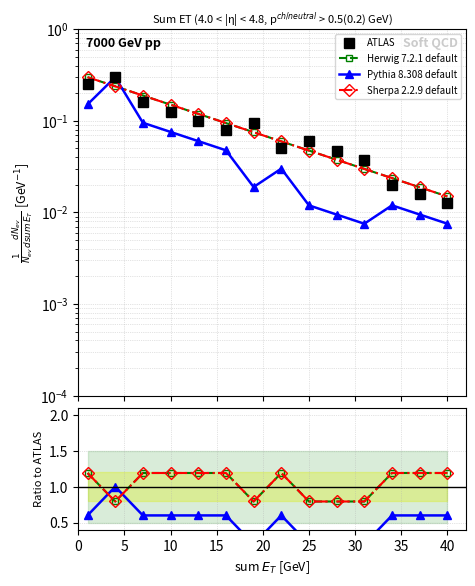

What is the greatest value displayed?

1.2